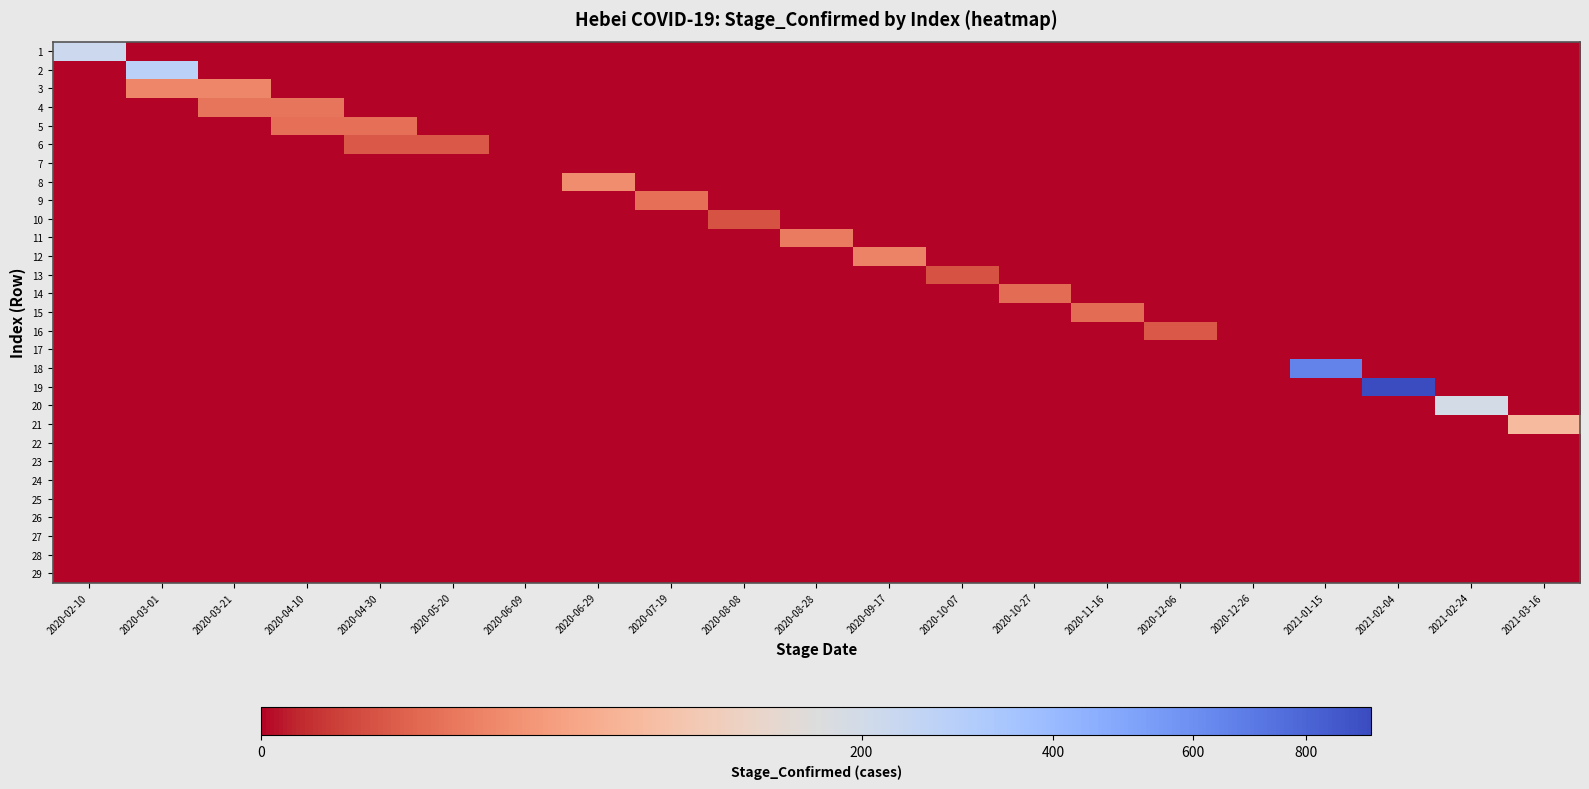

Reading left to right, transcribe all the data shown in this chart.

1: 2020-02-10=218	2020-03-01=0	2020-03-21=0	2020-04-10=0	2020-04-30=0	2020-05-20=0	2020-06-09=0	2020-06-29=0	2020-07-19=0	2020-08-08=0	2020-08-28=0	2020-09-17=0	2020-10-07=0	2020-10-27=0	2020-11-16=0	2020-12-06=0	2020-12-26=0	2021-01-15=0	2021-02-04=0	2021-02-24=0	2021-03-16=0
2: 2020-02-10=0	2020-03-01=275	2020-03-21=0	2020-04-10=0	2020-04-30=0	2020-05-20=0	2020-06-09=0	2020-06-29=0	2020-07-19=0	2020-08-08=0	2020-08-28=0	2020-09-17=0	2020-10-07=0	2020-10-27=0	2020-11-16=0	2020-12-06=0	2020-12-26=0	2021-01-15=0	2021-02-04=0	2021-02-24=0	2021-03-16=0
3: 2020-02-10=0	2020-03-01=18	2020-03-21=18	2020-04-10=0	2020-04-30=0	2020-05-20=0	2020-06-09=0	2020-06-29=0	2020-07-19=0	2020-08-08=0	2020-08-28=0	2020-09-17=0	2020-10-07=0	2020-10-27=0	2020-11-16=0	2020-12-06=0	2020-12-26=0	2021-01-15=0	2021-02-04=0	2021-02-24=0	2021-03-16=0
4: 2020-02-10=0	2020-03-01=0	2020-03-21=11	2020-04-10=11	2020-04-30=0	2020-05-20=0	2020-06-09=0	2020-06-29=0	2020-07-19=0	2020-08-08=0	2020-08-28=0	2020-09-17=0	2020-10-07=0	2020-10-27=0	2020-11-16=0	2020-12-06=0	2020-12-26=0	2021-01-15=0	2021-02-04=0	2021-02-24=0	2021-03-16=0
5: 2020-02-10=0	2020-03-01=0	2020-03-21=0	2020-04-10=9	2020-04-30=9	2020-05-20=0	2020-06-09=0	2020-06-29=0	2020-07-19=0	2020-08-08=0	2020-08-28=0	2020-09-17=0	2020-10-07=0	2020-10-27=0	2020-11-16=0	2020-12-06=0	2020-12-26=0	2021-01-15=0	2021-02-04=0	2021-02-24=0	2021-03-16=0
6: 2020-02-10=0	2020-03-01=0	2020-03-21=0	2020-04-10=0	2020-04-30=4	2020-05-20=4	2020-06-09=0	2020-06-29=0	2020-07-19=0	2020-08-08=0	2020-08-28=0	2020-09-17=0	2020-10-07=0	2020-10-27=0	2020-11-16=0	2020-12-06=0	2020-12-26=0	2021-01-15=0	2021-02-04=0	2021-02-24=0	2021-03-16=0
7: 2020-02-10=0	2020-03-01=0	2020-03-21=0	2020-04-10=0	2020-04-30=0	2020-05-20=0	2020-06-09=0	2020-06-29=0	2020-07-19=0	2020-08-08=0	2020-08-28=0	2020-09-17=0	2020-10-07=0	2020-10-27=0	2020-11-16=0	2020-12-06=0	2020-12-26=0	2021-01-15=0	2021-02-04=0	2021-02-24=0	2021-03-16=0
8: 2020-02-10=0	2020-03-01=0	2020-03-21=0	2020-04-10=0	2020-04-30=0	2020-05-20=0	2020-06-09=0	2020-06-29=21	2020-07-19=0	2020-08-08=0	2020-08-28=0	2020-09-17=0	2020-10-07=0	2020-10-27=0	2020-11-16=0	2020-12-06=0	2020-12-26=0	2021-01-15=0	2021-02-04=0	2021-02-24=0	2021-03-16=0
9: 2020-02-10=0	2020-03-01=0	2020-03-21=0	2020-04-10=0	2020-04-30=0	2020-05-20=0	2020-06-09=0	2020-06-29=0	2020-07-19=9	2020-08-08=0	2020-08-28=0	2020-09-17=0	2020-10-07=0	2020-10-27=0	2020-11-16=0	2020-12-06=0	2020-12-26=0	2021-01-15=0	2021-02-04=0	2021-02-24=0	2021-03-16=0
10: 2020-02-10=0	2020-03-01=0	2020-03-21=0	2020-04-10=0	2020-04-30=0	2020-05-20=0	2020-06-09=0	2020-06-29=0	2020-07-19=0	2020-08-08=3	2020-08-28=0	2020-09-17=0	2020-10-07=0	2020-10-27=0	2020-11-16=0	2020-12-06=0	2020-12-26=0	2021-01-15=0	2021-02-04=0	2021-02-24=0	2021-03-16=0
11: 2020-02-10=0	2020-03-01=0	2020-03-21=0	2020-04-10=0	2020-04-30=0	2020-05-20=0	2020-06-09=0	2020-06-29=0	2020-07-19=0	2020-08-08=0	2020-08-28=13	2020-09-17=0	2020-10-07=0	2020-10-27=0	2020-11-16=0	2020-12-06=0	2020-12-26=0	2021-01-15=0	2021-02-04=0	2021-02-24=0	2021-03-16=0
12: 2020-02-10=0	2020-03-01=0	2020-03-21=0	2020-04-10=0	2020-04-30=0	2020-05-20=0	2020-06-09=0	2020-06-29=0	2020-07-19=0	2020-08-08=0	2020-08-28=0	2020-09-17=16	2020-10-07=0	2020-10-27=0	2020-11-16=0	2020-12-06=0	2020-12-26=0	2021-01-15=0	2021-02-04=0	2021-02-24=0	2021-03-16=0
13: 2020-02-10=0	2020-03-01=0	2020-03-21=0	2020-04-10=0	2020-04-30=0	2020-05-20=0	2020-06-09=0	2020-06-29=0	2020-07-19=0	2020-08-08=0	2020-08-28=0	2020-09-17=0	2020-10-07=3	2020-10-27=0	2020-11-16=0	2020-12-06=0	2020-12-26=0	2021-01-15=0	2021-02-04=0	2021-02-24=0	2021-03-16=0
14: 2020-02-10=0	2020-03-01=0	2020-03-21=0	2020-04-10=0	2020-04-30=0	2020-05-20=0	2020-06-09=0	2020-06-29=0	2020-07-19=0	2020-08-08=0	2020-08-28=0	2020-09-17=0	2020-10-07=0	2020-10-27=8	2020-11-16=0	2020-12-06=0	2020-12-26=0	2021-01-15=0	2021-02-04=0	2021-02-24=0	2021-03-16=0
15: 2020-02-10=0	2020-03-01=0	2020-03-21=0	2020-04-10=0	2020-04-30=0	2020-05-20=0	2020-06-09=0	2020-06-29=0	2020-07-19=0	2020-08-08=0	2020-08-28=0	2020-09-17=0	2020-10-07=0	2020-10-27=0	2020-11-16=8	2020-12-06=0	2020-12-26=0	2021-01-15=0	2021-02-04=0	2021-02-24=0	2021-03-16=0
16: 2020-02-10=0	2020-03-01=0	2020-03-21=0	2020-04-10=0	2020-04-30=0	2020-05-20=0	2020-06-09=0	2020-06-29=0	2020-07-19=0	2020-08-08=0	2020-08-28=0	2020-09-17=0	2020-10-07=0	2020-10-27=0	2020-11-16=0	2020-12-06=4	2020-12-26=0	2021-01-15=0	2021-02-04=0	2021-02-24=0	2021-03-16=0
17: 2020-02-10=0	2020-03-01=0	2020-03-21=0	2020-04-10=0	2020-04-30=0	2020-05-20=0	2020-06-09=0	2020-06-29=0	2020-07-19=0	2020-08-08=0	2020-08-28=0	2020-09-17=0	2020-10-07=0	2020-10-27=0	2020-11-16=0	2020-12-06=0	2020-12-26=0	2021-01-15=0	2021-02-04=0	2021-02-24=0	2021-03-16=0
18: 2020-02-10=0	2020-03-01=0	2020-03-21=0	2020-04-10=0	2020-04-30=0	2020-05-20=0	2020-06-09=0	2020-06-29=0	2020-07-19=0	2020-08-08=0	2020-08-28=0	2020-09-17=0	2020-10-07=0	2020-10-27=0	2020-11-16=0	2020-12-06=0	2020-12-26=0	2021-01-15=658	2021-02-04=0	2021-02-24=0	2021-03-16=0
19: 2020-02-10=0	2020-03-01=0	2020-03-21=0	2020-04-10=0	2020-04-30=0	2020-05-20=0	2020-06-09=0	2020-06-29=0	2020-07-19=0	2020-08-08=0	2020-08-28=0	2020-09-17=0	2020-10-07=0	2020-10-27=0	2020-11-16=0	2020-12-06=0	2020-12-26=0	2021-01-15=0	2021-02-04=930	2021-02-24=0	2021-03-16=0
20: 2020-02-10=0	2020-03-01=0	2020-03-21=0	2020-04-10=0	2020-04-30=0	2020-05-20=0	2020-06-09=0	2020-06-29=0	2020-07-19=0	2020-08-08=0	2020-08-28=0	2020-09-17=0	2020-10-07=0	2020-10-27=0	2020-11-16=0	2020-12-06=0	2020-12-26=0	2021-01-15=0	2021-02-04=0	2021-02-24=193	2021-03-16=0
21: 2020-02-10=0	2020-03-01=0	2020-03-21=0	2020-04-10=0	2020-04-30=0	2020-05-20=0	2020-06-09=0	2020-06-29=0	2020-07-19=0	2020-08-08=0	2020-08-28=0	2020-09-17=0	2020-10-07=0	2020-10-27=0	2020-11-16=0	2020-12-06=0	2020-12-26=0	2021-01-15=0	2021-02-04=0	2021-02-24=0	2021-03-16=63
22: 2020-02-10=0	2020-03-01=0	2020-03-21=0	2020-04-10=0	2020-04-30=0	2020-05-20=0	2020-06-09=0	2020-06-29=0	2020-07-19=0	2020-08-08=0	2020-08-28=0	2020-09-17=0	2020-10-07=0	2020-10-27=0	2020-11-16=0	2020-12-06=0	2020-12-26=0	2021-01-15=0	2021-02-04=0	2021-02-24=0	2021-03-16=0
23: 2020-02-10=0	2020-03-01=0	2020-03-21=0	2020-04-10=0	2020-04-30=0	2020-05-20=0	2020-06-09=0	2020-06-29=0	2020-07-19=0	2020-08-08=0	2020-08-28=0	2020-09-17=0	2020-10-07=0	2020-10-27=0	2020-11-16=0	2020-12-06=0	2020-12-26=0	2021-01-15=0	2021-02-04=0	2021-02-24=0	2021-03-16=0
24: 2020-02-10=0	2020-03-01=0	2020-03-21=0	2020-04-10=0	2020-04-30=0	2020-05-20=0	2020-06-09=0	2020-06-29=0	2020-07-19=0	2020-08-08=0	2020-08-28=0	2020-09-17=0	2020-10-07=0	2020-10-27=0	2020-11-16=0	2020-12-06=0	2020-12-26=0	2021-01-15=0	2021-02-04=0	2021-02-24=0	2021-03-16=0
25: 2020-02-10=0	2020-03-01=0	2020-03-21=0	2020-04-10=0	2020-04-30=0	2020-05-20=0	2020-06-09=0	2020-06-29=0	2020-07-19=0	2020-08-08=0	2020-08-28=0	2020-09-17=0	2020-10-07=0	2020-10-27=0	2020-11-16=0	2020-12-06=0	2020-12-26=0	2021-01-15=0	2021-02-04=0	2021-02-24=0	2021-03-16=0
26: 2020-02-10=0	2020-03-01=0	2020-03-21=0	2020-04-10=0	2020-04-30=0	2020-05-20=0	2020-06-09=0	2020-06-29=0	2020-07-19=0	2020-08-08=0	2020-08-28=0	2020-09-17=0	2020-10-07=0	2020-10-27=0	2020-11-16=0	2020-12-06=0	2020-12-26=0	2021-01-15=0	2021-02-04=0	2021-02-24=0	2021-03-16=0
27: 2020-02-10=0	2020-03-01=0	2020-03-21=0	2020-04-10=0	2020-04-30=0	2020-05-20=0	2020-06-09=0	2020-06-29=0	2020-07-19=0	2020-08-08=0	2020-08-28=0	2020-09-17=0	2020-10-07=0	2020-10-27=0	2020-11-16=0	2020-12-06=0	2020-12-26=0	2021-01-15=0	2021-02-04=0	2021-02-24=0	2021-03-16=0
28: 2020-02-10=0	2020-03-01=0	2020-03-21=0	2020-04-10=0	2020-04-30=0	2020-05-20=0	2020-06-09=0	2020-06-29=0	2020-07-19=0	2020-08-08=0	2020-08-28=0	2020-09-17=0	2020-10-07=0	2020-10-27=0	2020-11-16=0	2020-12-06=0	2020-12-26=0	2021-01-15=0	2021-02-04=0	2021-02-24=0	2021-03-16=0
29: 2020-02-10=0	2020-03-01=0	2020-03-21=0	2020-04-10=0	2020-04-30=0	2020-05-20=0	2020-06-09=0	2020-06-29=0	2020-07-19=0	2020-08-08=0	2020-08-28=0	2020-09-17=0	2020-10-07=0	2020-10-27=0	2020-11-16=0	2020-12-06=0	2020-12-26=0	2021-01-15=0	2021-02-04=0	2021-02-24=0	2021-03-16=0